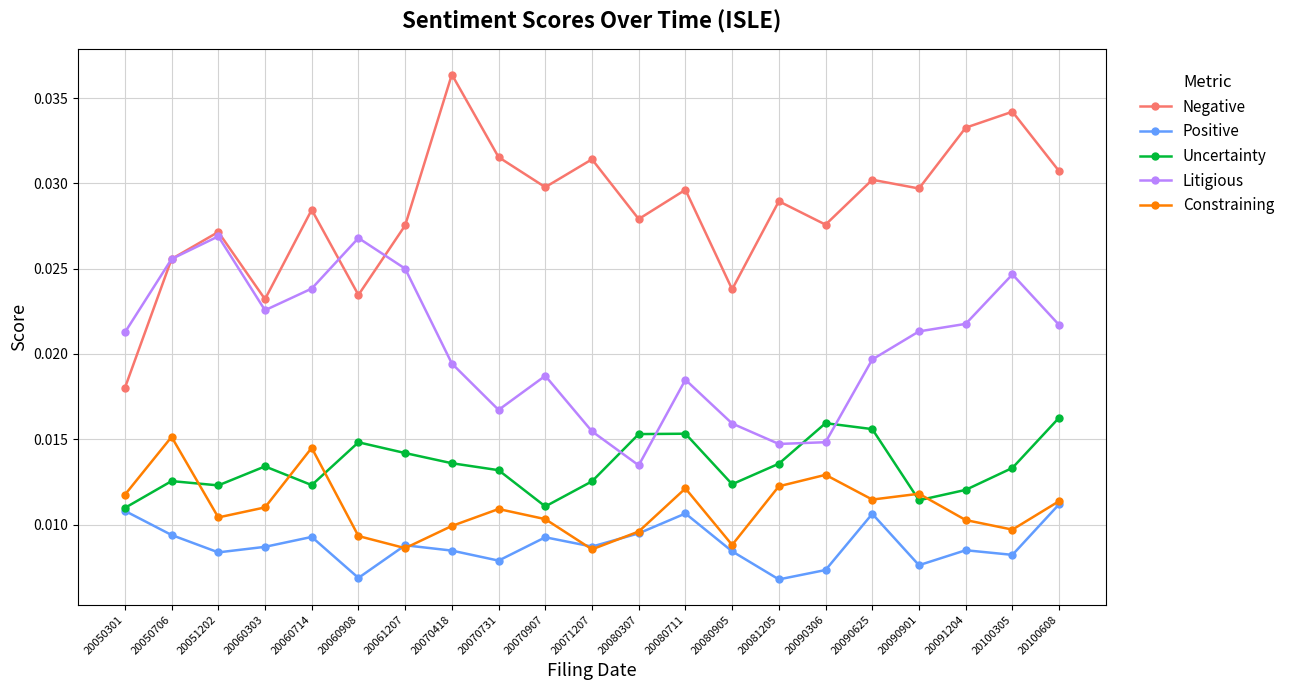

Rank the series at 20070418 from highest to lowest value.

Negative, Litigious, Uncertainty, Constraining, Positive